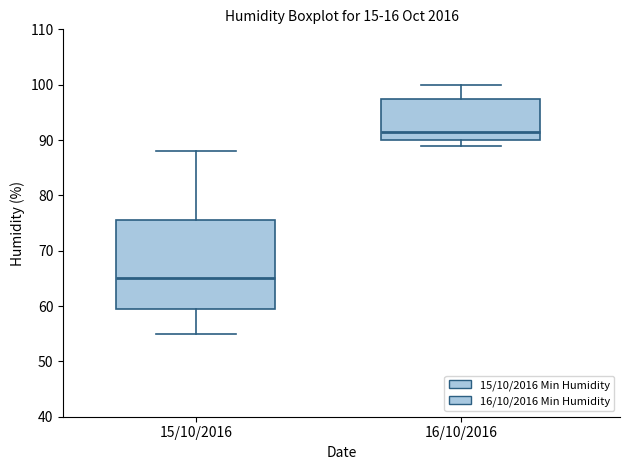

Which box is the tallest, from its lower edge to its upper edge?

15/10/2016